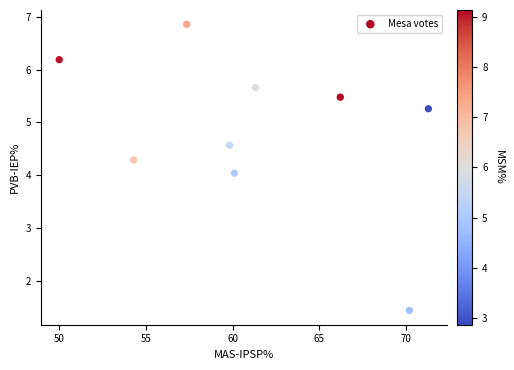

What is the average X value?

61.2